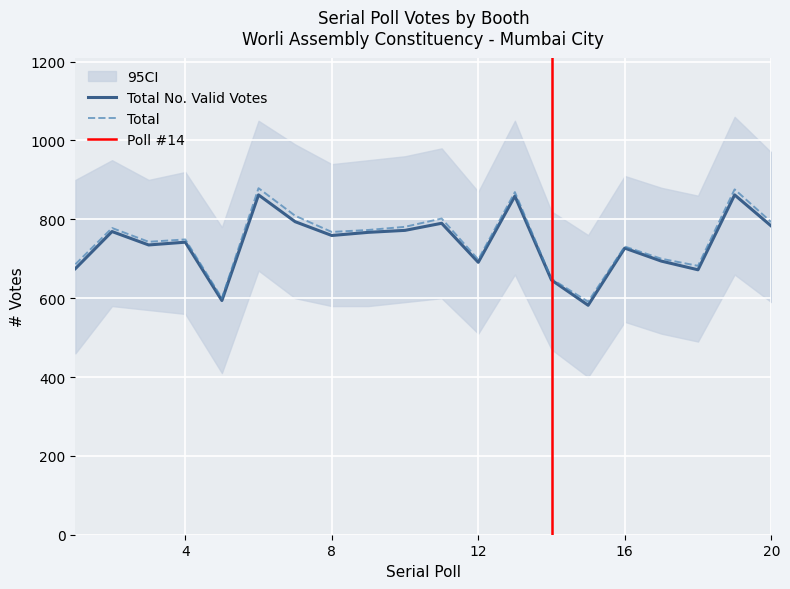

At which category is the sum across all series the highest?

6